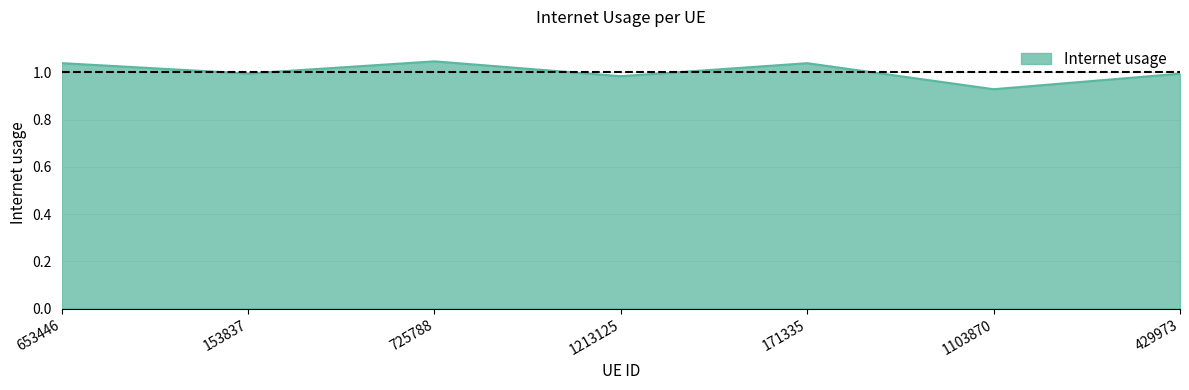

What is the difference between the maximum and second lowest values?

0.1